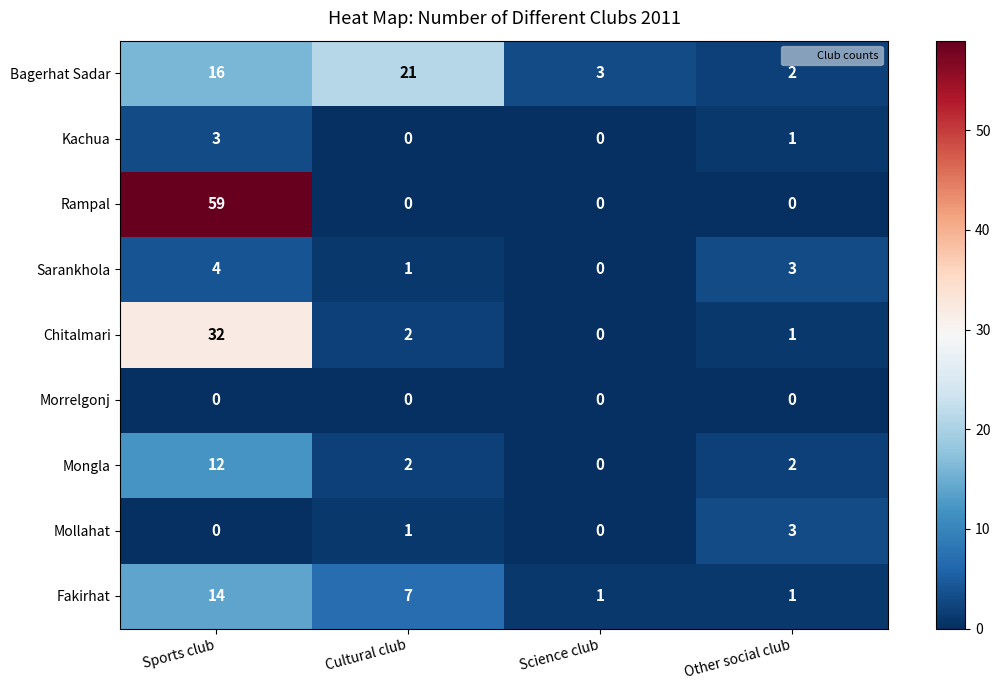

What is the greatest value displayed?

59